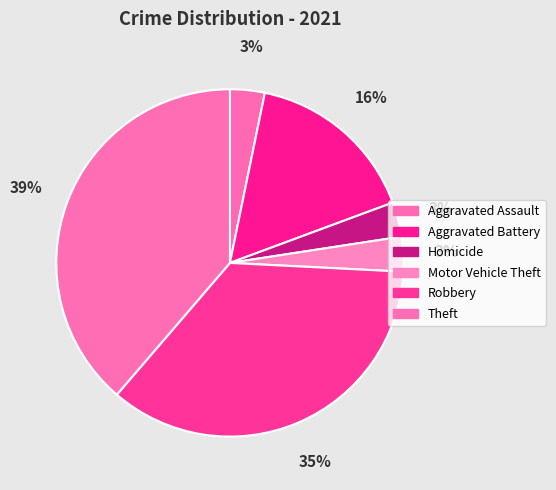

Between Aggravated Assault and Homicide, which is larger?

Aggravated Assault